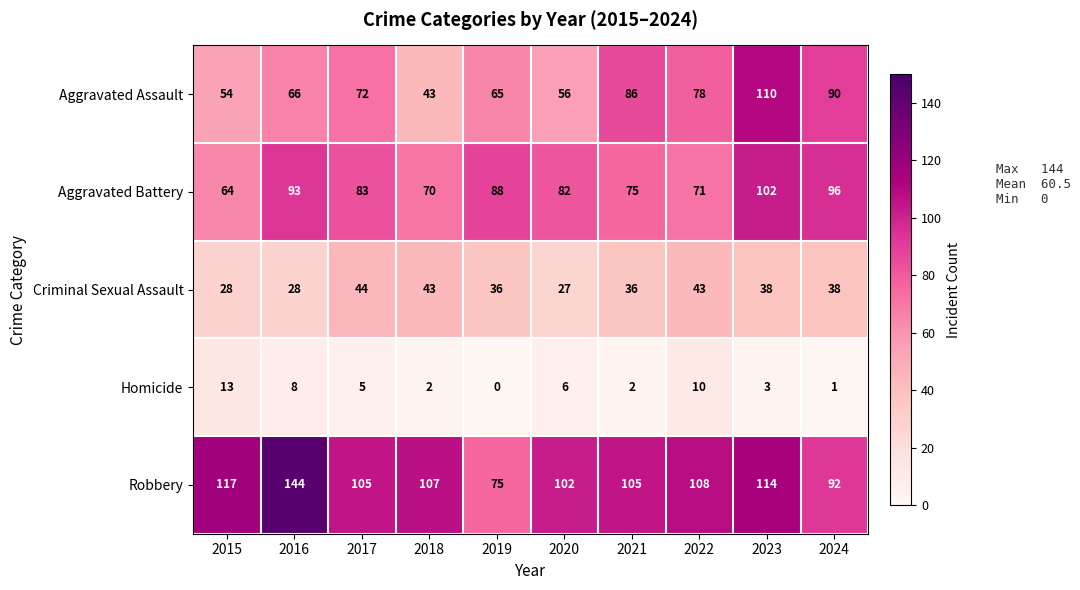

What is the maximum value shown in the chart?

144